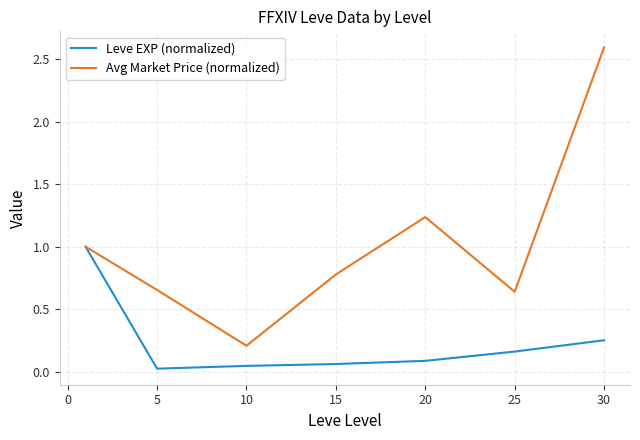

Rank the series by their maximum value, from lowest to highest.

Leve EXP (normalized), Avg Market Price (normalized)